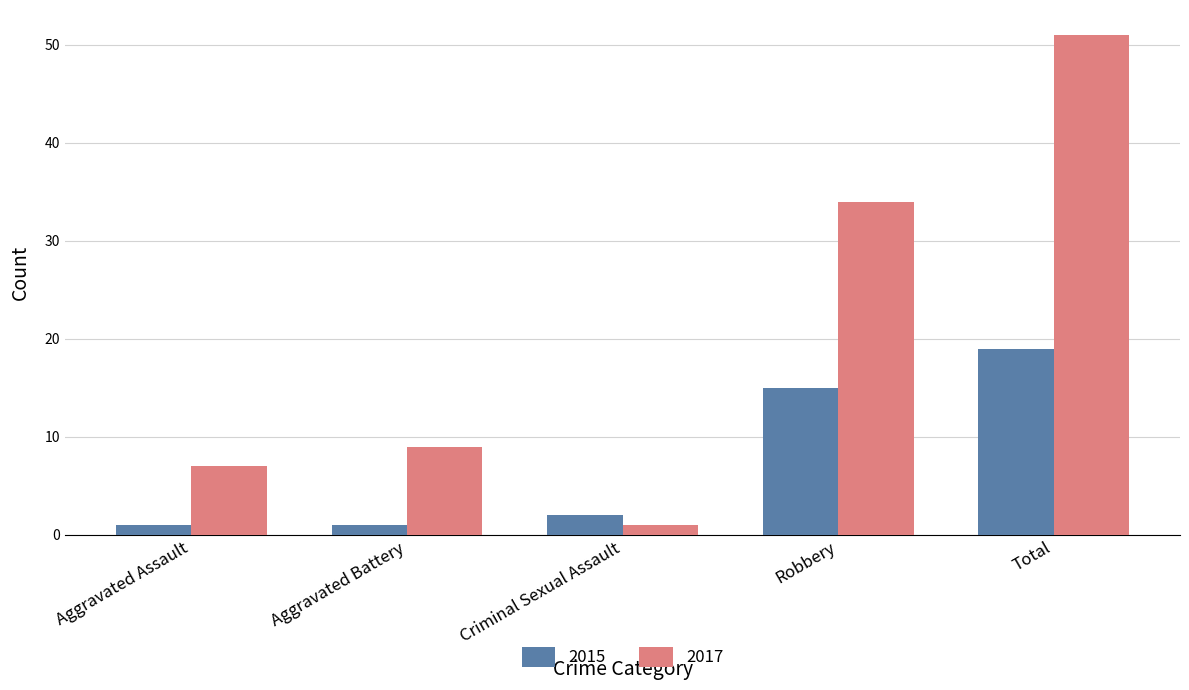

What is the difference between the maximum and second lowest values in the 2015 series?

18